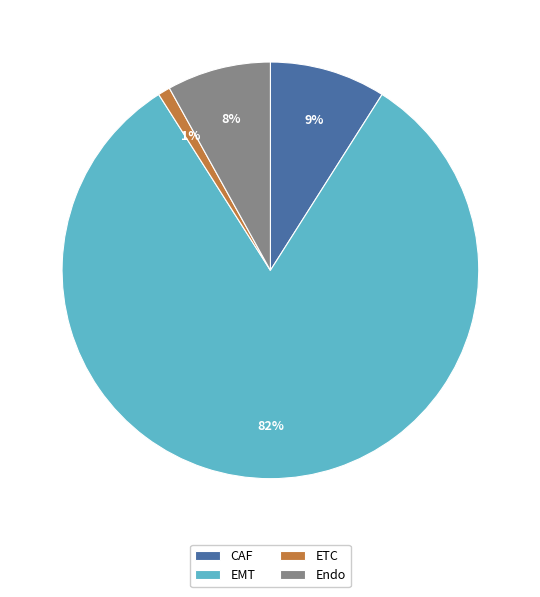

To the nearest percent, what is the average slice percentage?

25%